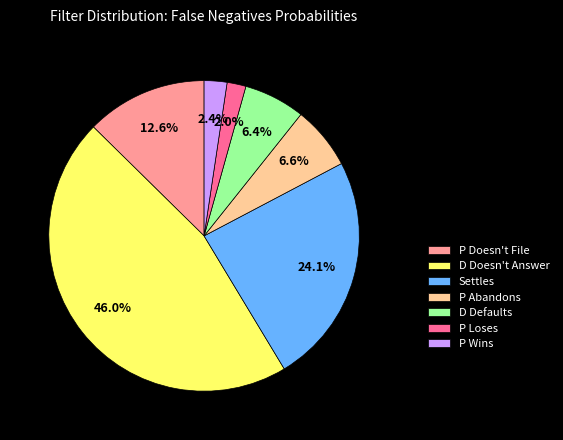

How many segments does this pie chart have?

7